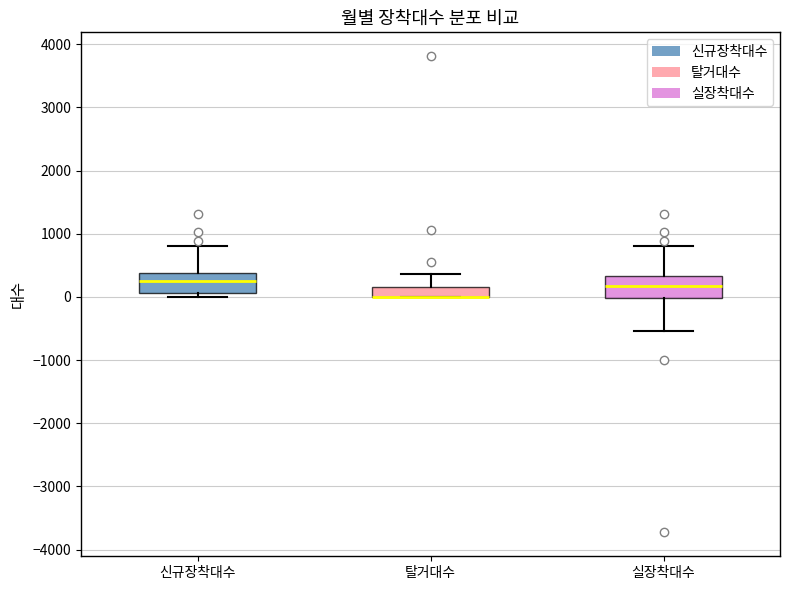

Reading left to right, read every box against the y-axis: the position of its median line, the range the box covers, and the ends of its whiskers. The values are not printed on the chart, so give them approximately, as read against the axis.

신규장착대수: median 200, box 100 to 400, whiskers 0 to 800
탈거대수: median 0 (drawn on the box's lower edge), box 0 to 200, whiskers 0 to 400
실장착대수: median 200, box 0 to 300, whiskers -500 to 800